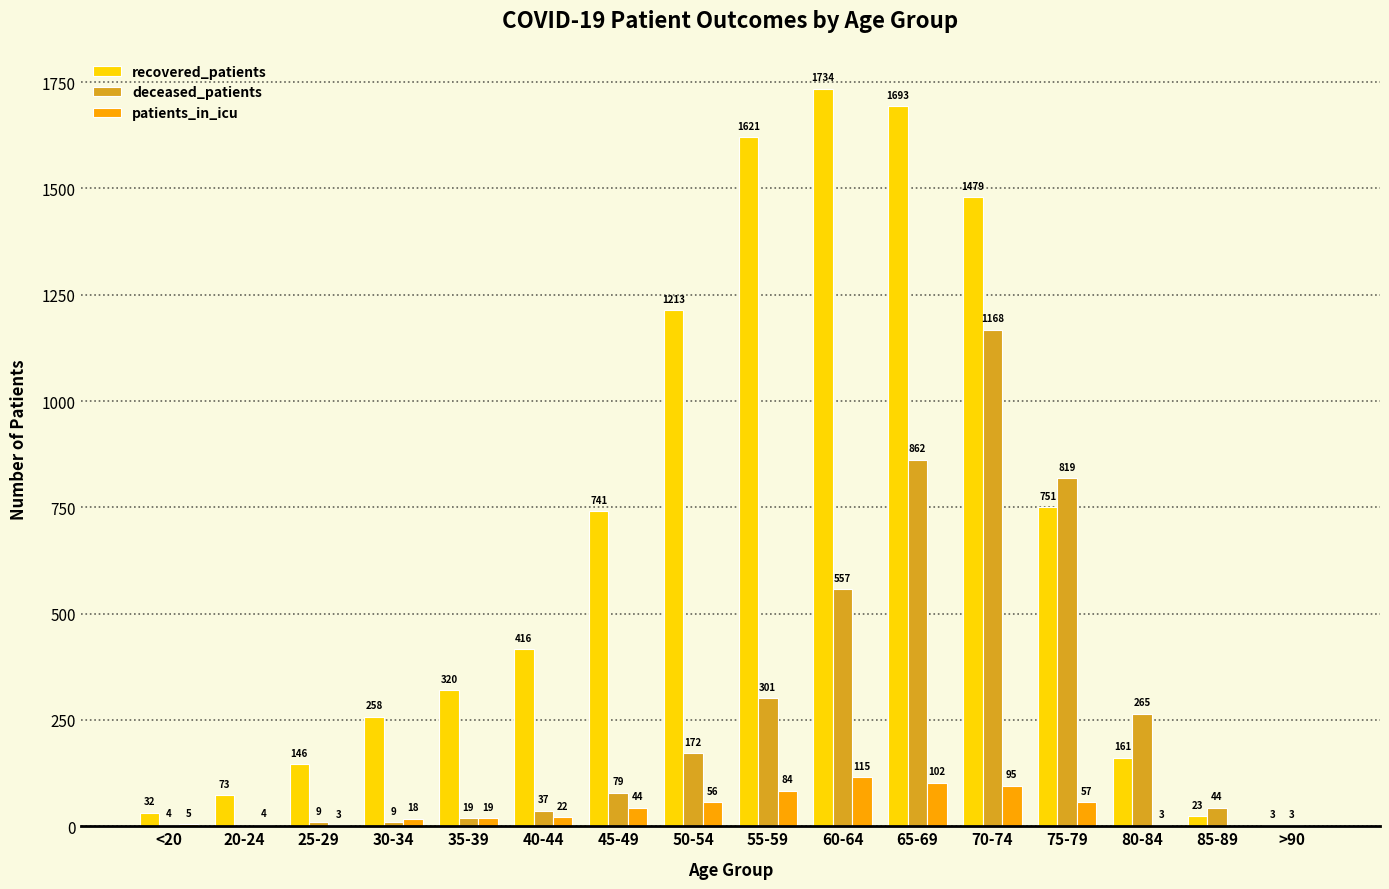

True or false: patients_in_icu has a value of 19 at 35-39.

True